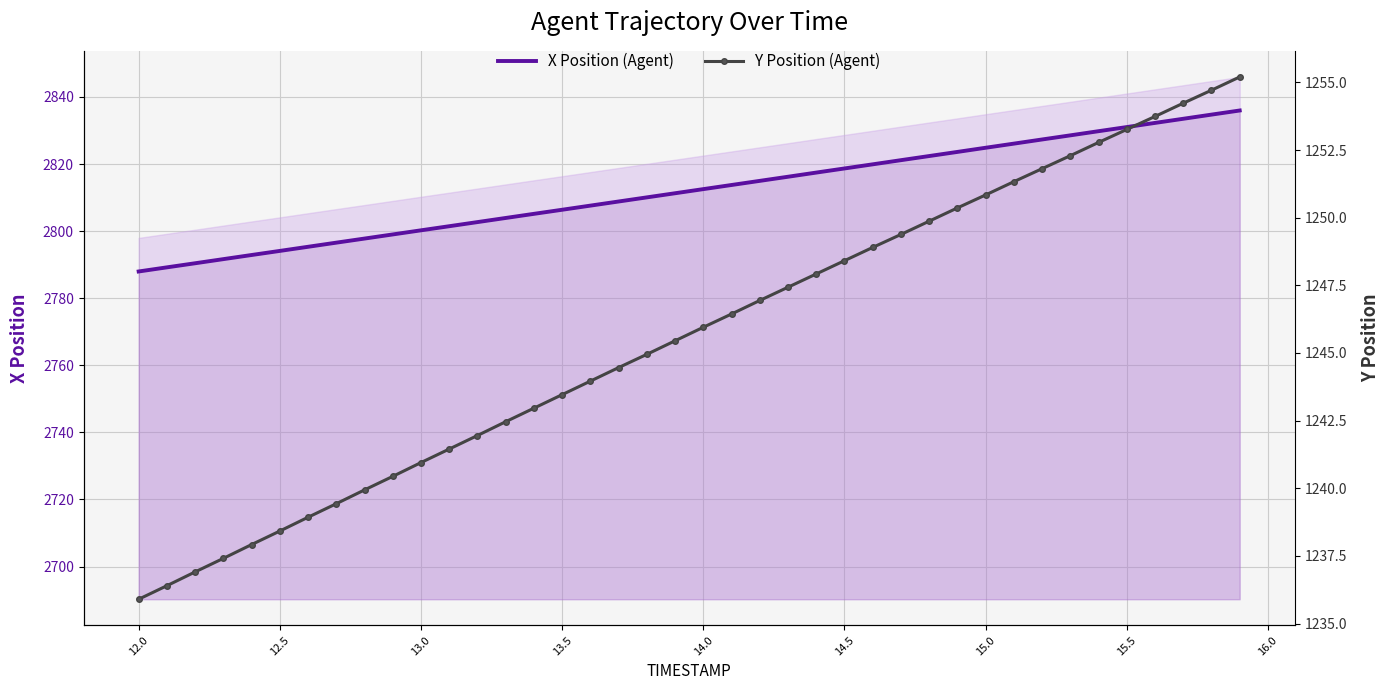

How many series are shown in this chart?

2